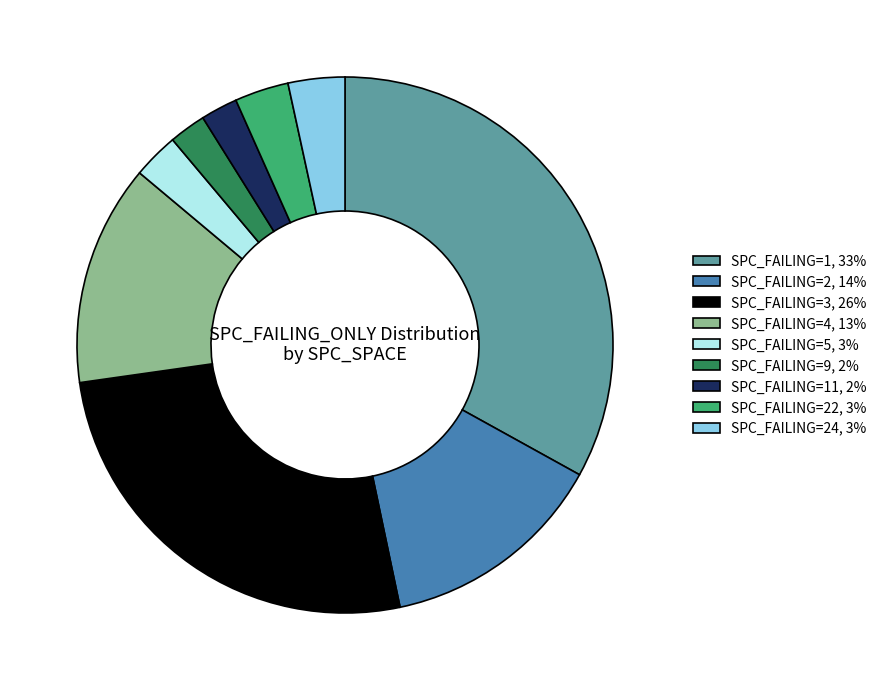

Which slice is the largest?

SPC_FAILING=1, 33%